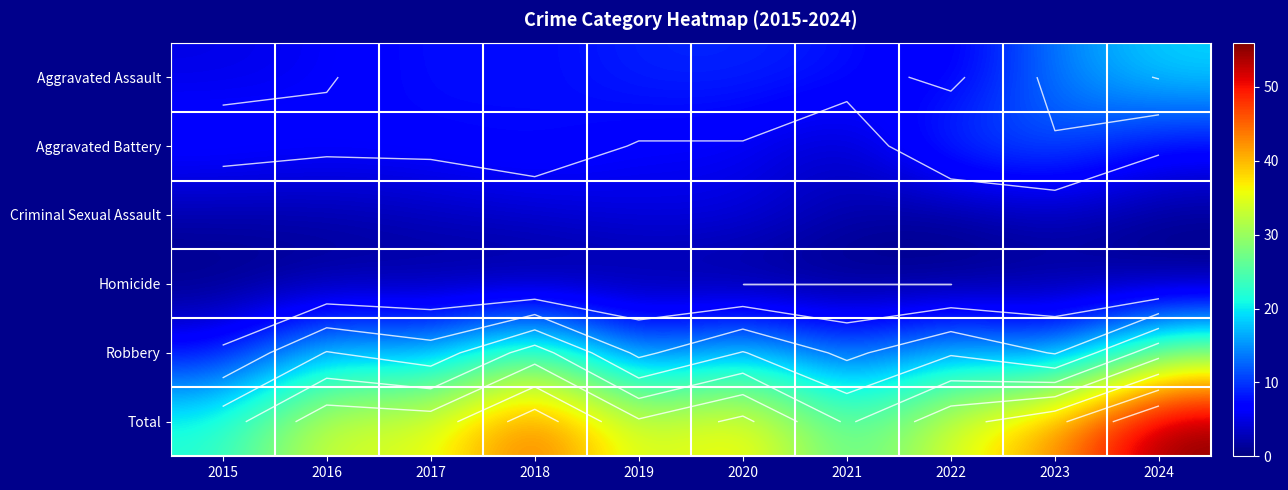

What is the total value across all series at 2020?

78